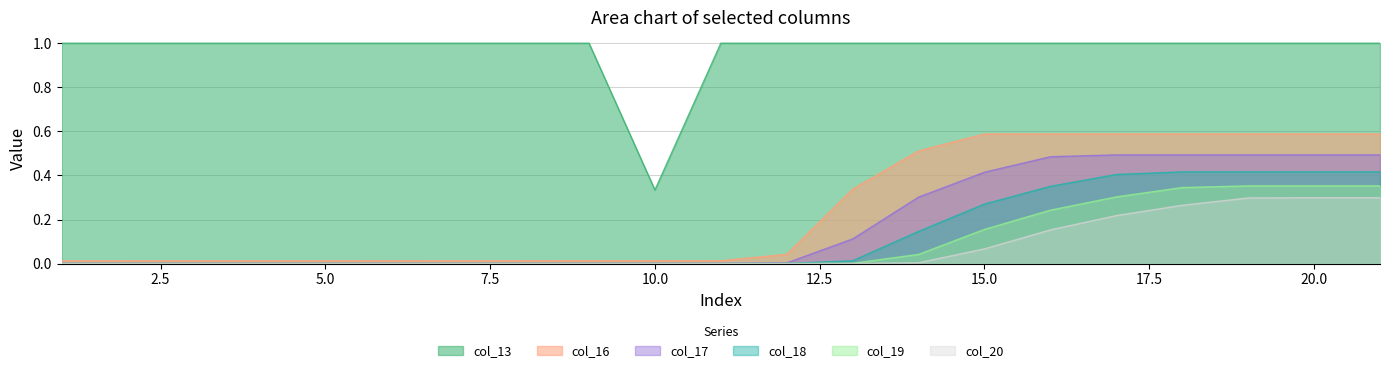

Reading left to right, extract all data points from this chart.

col_20: 0.0	0.0	0.0	0.0	0.0	0.0	0.0	0.0	0.0	0.0	0.0	0.0	0.0	0.0	0.1	0.2	0.2	0.3	0.3	0.3	0.3
col_18: 0.0	0.0	0.0	0.0	0.0	0.0	0.0	0.0	0.0	0.0	0.0	0.0	0.0	0.1	0.3	0.4	0.4	0.4	0.4	0.4	0.4
col_19: 0.0	0.0	0.0	0.0	0.0	0.0	0.0	0.0	0.0	0.0	0.0	0.0	0.0	0.0	0.2	0.2	0.3	0.3	0.4	0.4	0.4
col_17: 0.0	0.0	0.0	0.0	0.0	0.0	0.0	0.0	0.0	0.0	0.0	0.0	0.1	0.3	0.4	0.5	0.5	0.5	0.5	0.5	0.5
col_16: 0.0	0.0	0.0	0.0	0.0	0.0	0.0	0.0	0.0	0.0	0.0	0.0	0.3	0.5	0.6	0.6	0.6	0.6	0.6	0.6	0.6
col_13: 1.0	1.0	1.0	1.0	1.0	1.0	1.0	1.0	1.0	0.3	1.0	1.0	1.0	1.0	1.0	1.0	1.0	1.0	1.0	1.0	1.0